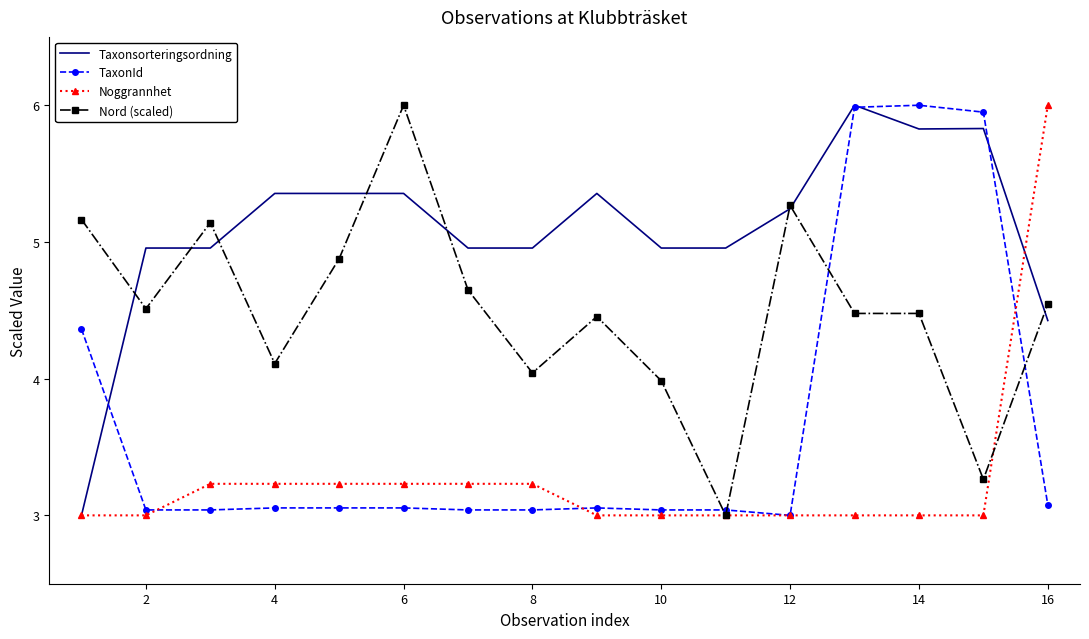

What is the highest value of the Taxonsorteringsordning series?

6.0